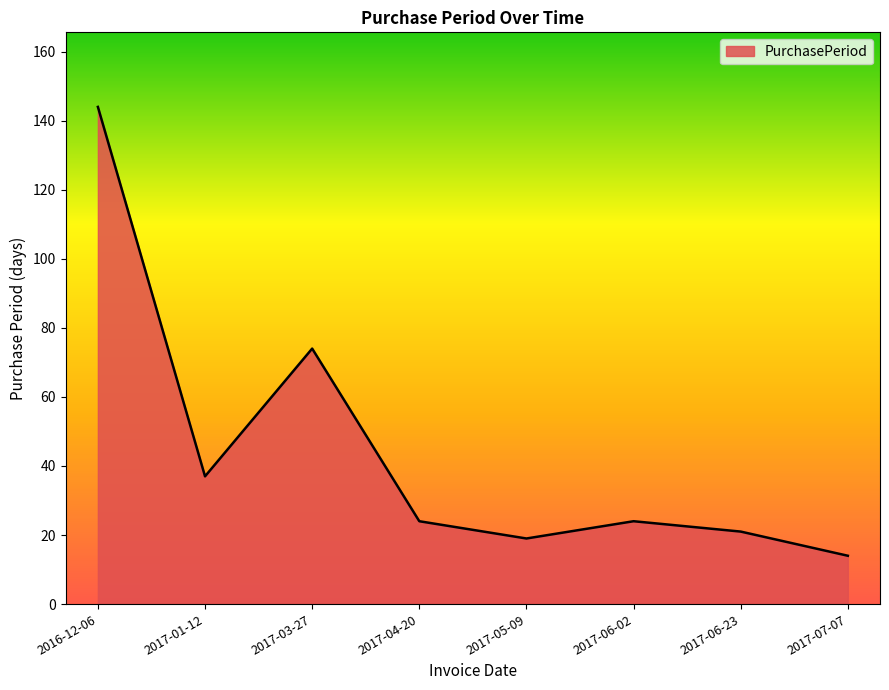

Does the chart display data point markers on the line(s)?

No